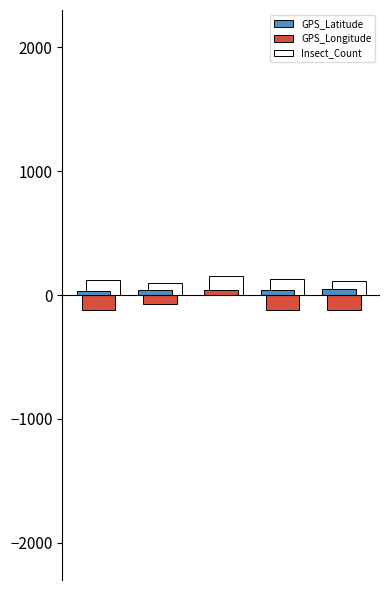

What is the maximum value shown in the chart?

150.0